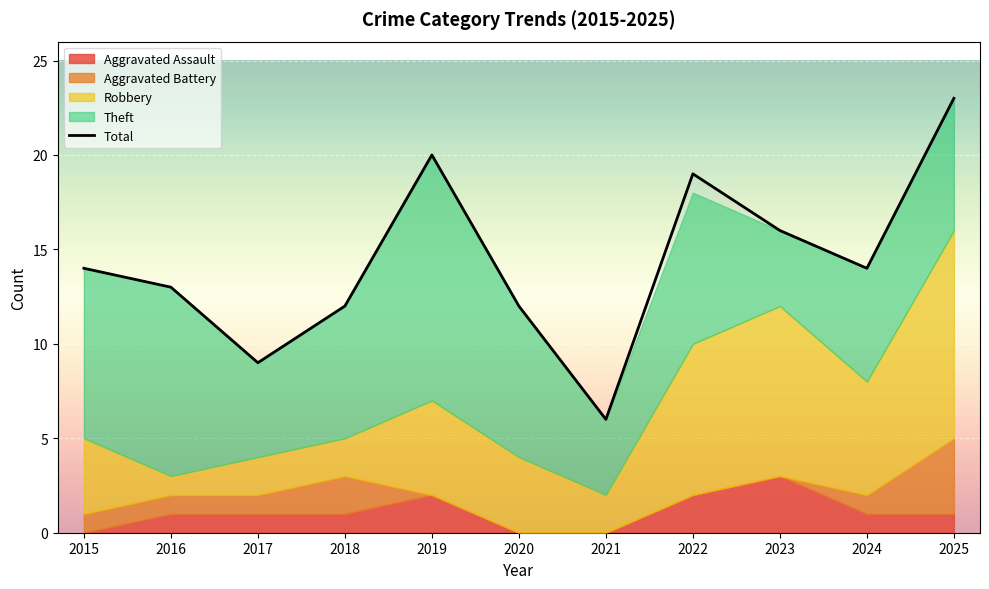

What is the value of the 4th point from the left?

12